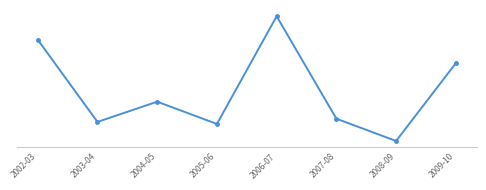

List the labels in order of value, largest first.

2006-07, 2002-03, 2009-10, 2004-05, 2007-08, 2003-04, 2005-06, 2008-09